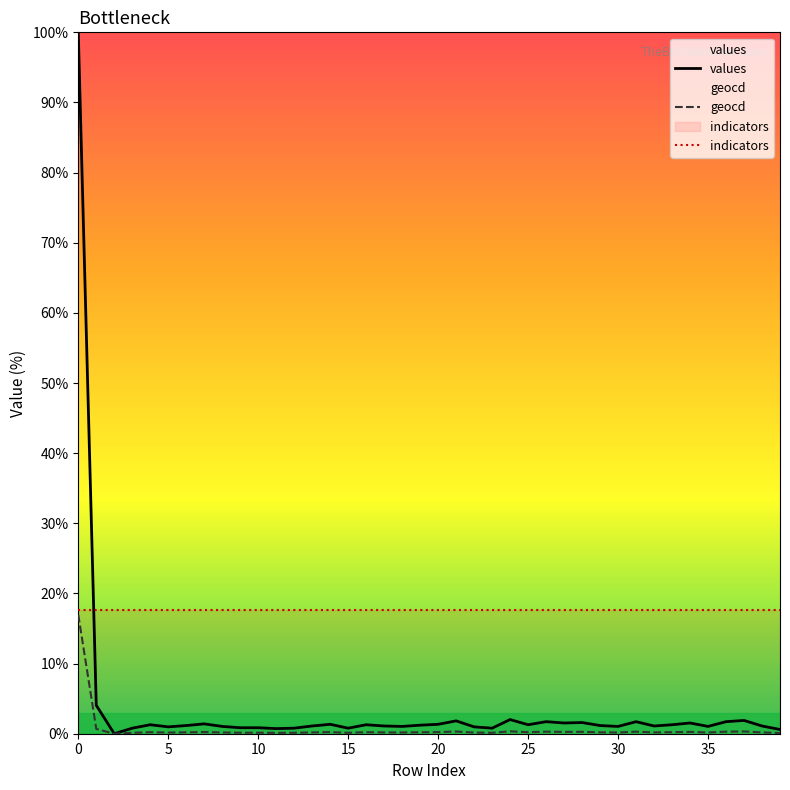

What is the maximum value for values?

100.0